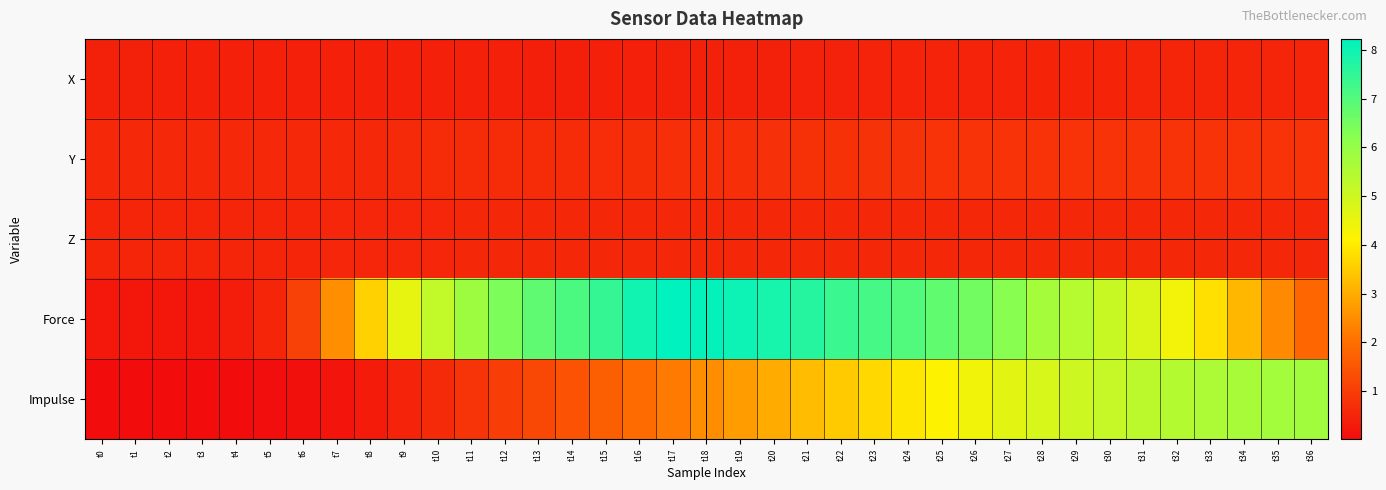

What is the maximum value shown in the chart?

8.2